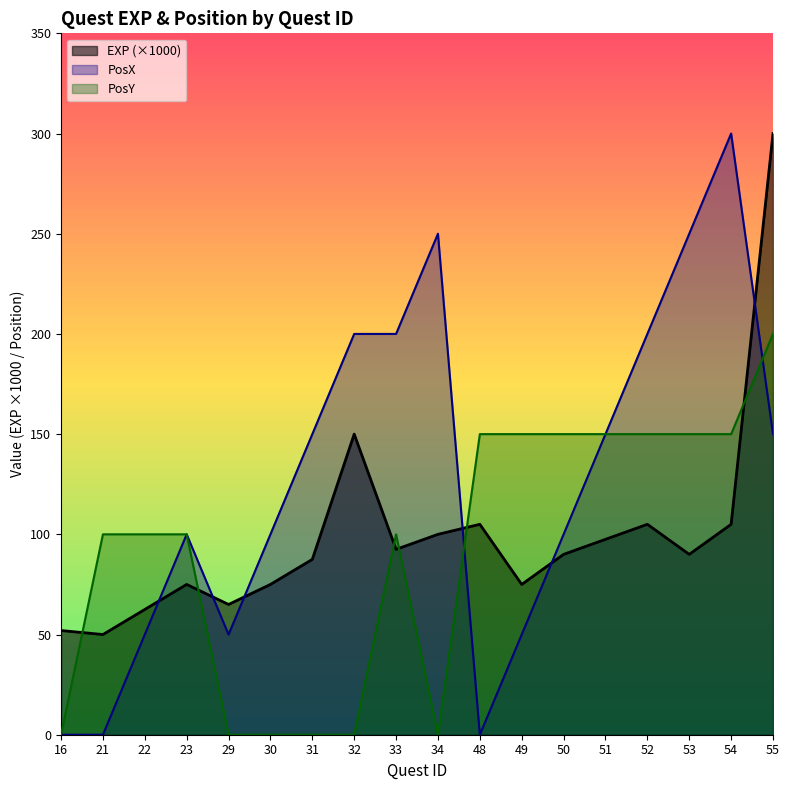

The value of PosX at 53 is 126.0. True or false?

False